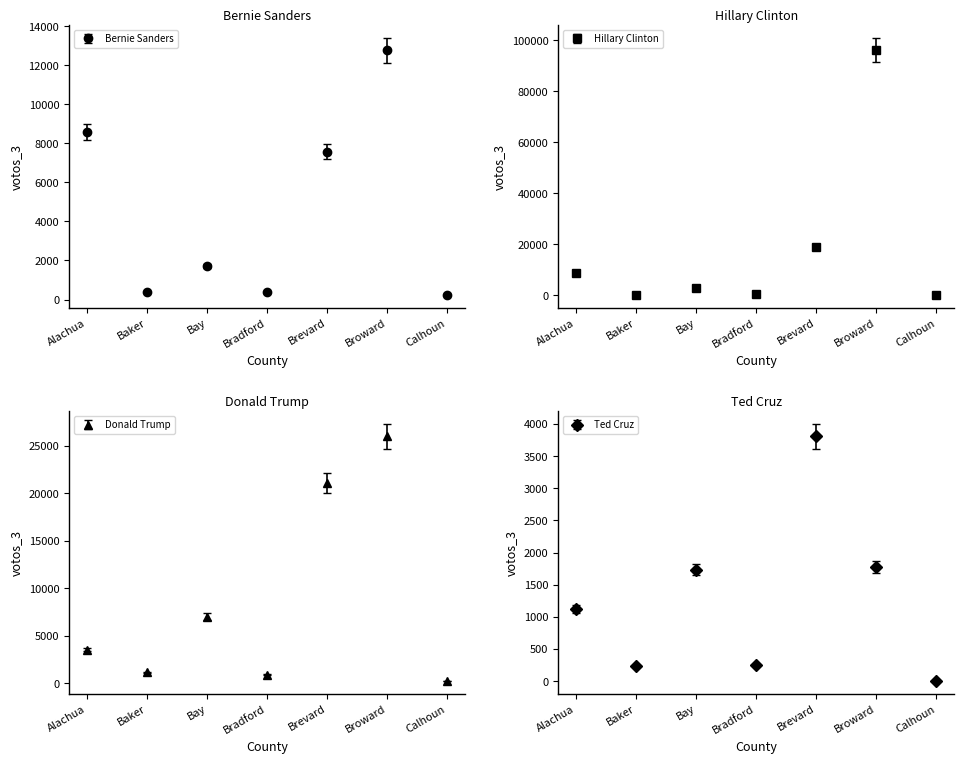

Rank the series at Bay from lowest to highest value.

Bernie Sanders, Ted Cruz, Hillary Clinton, Donald Trump